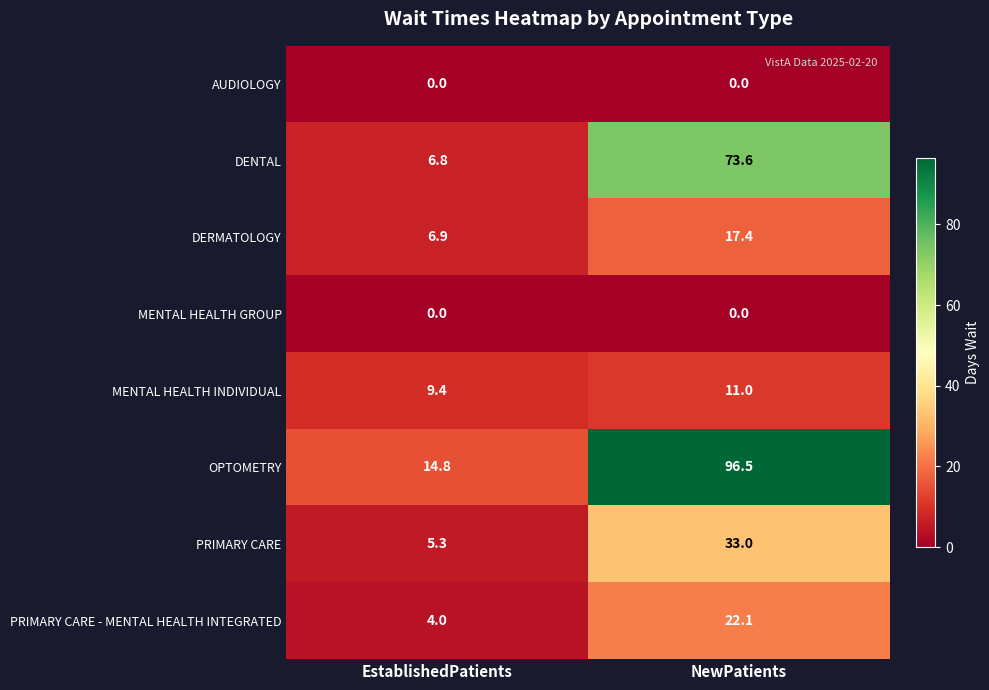

What is the total value across all series at EstablishedPatients?

47.2